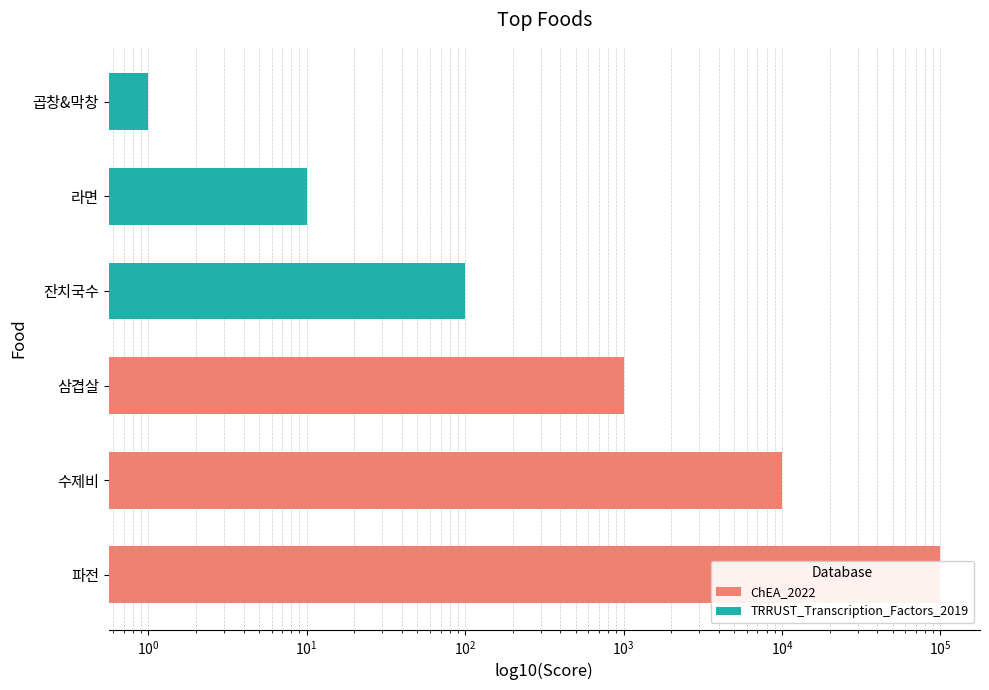

How many bars are there in each group?

2